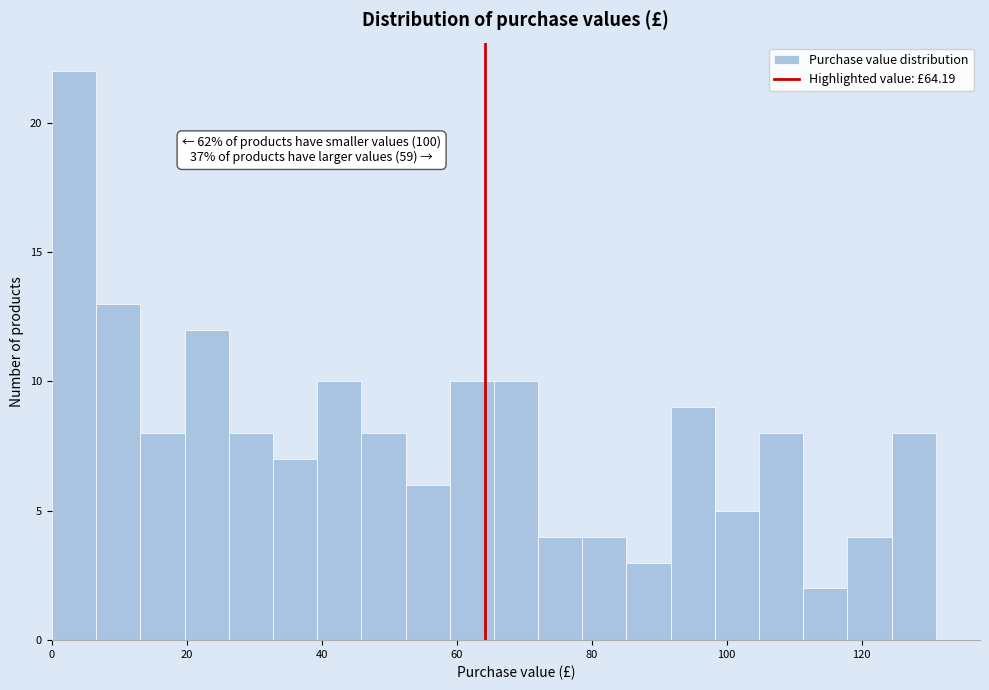

Around what value on the x-axis is the tallest bar? Give the approximate position of its centre, as read against the axis.

4